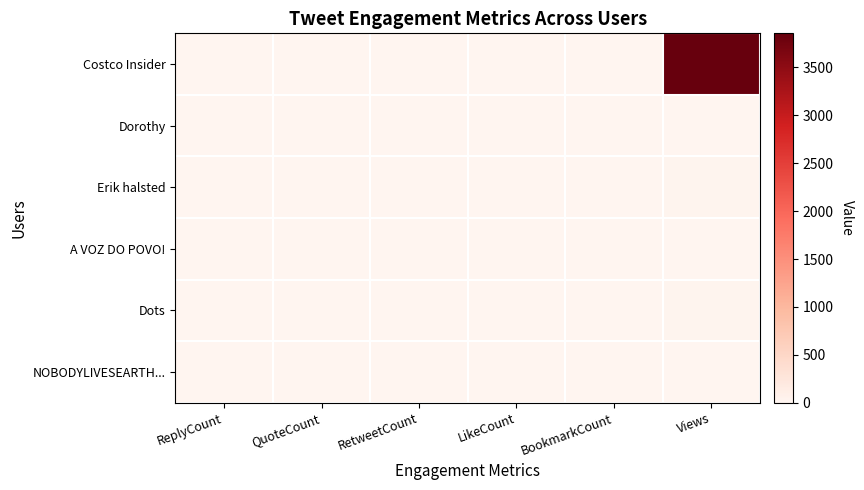

Which series has the widest spread of values?

Costco Insider